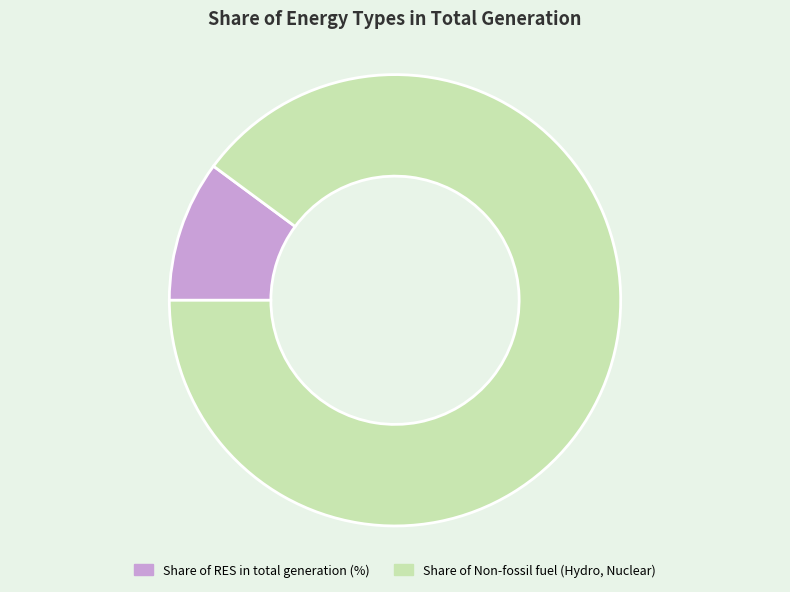

The Share of Non-fossil fuel (Hydro, Nuclear) slice represents 90% of the pie. True or false?

True